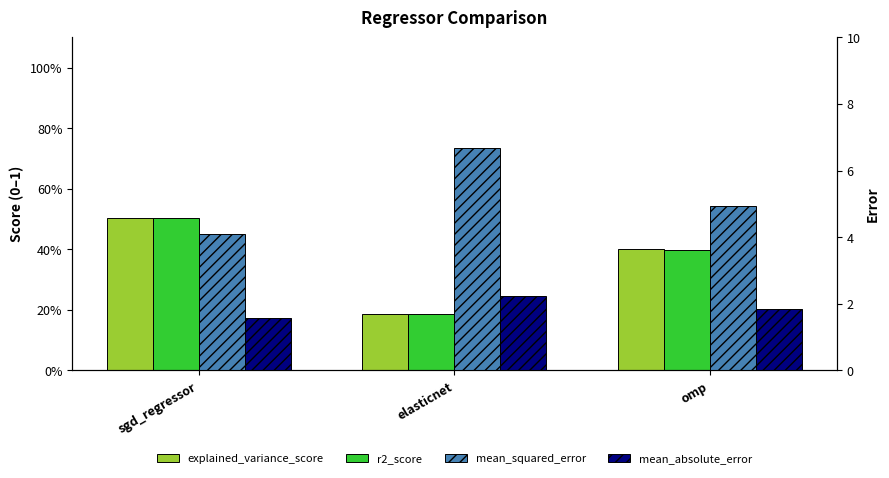

At omp, list the series in order from smallest to largest.

r2_score, explained_variance_score, mean_absolute_error, mean_squared_error